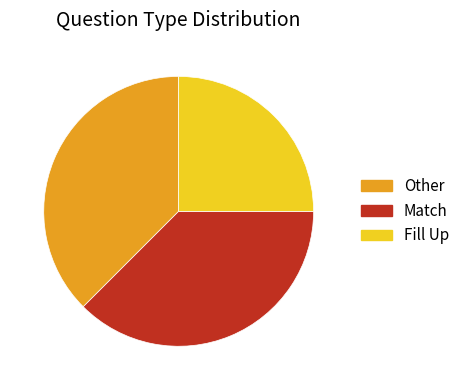

Which slice is the smallest?

Fill Up